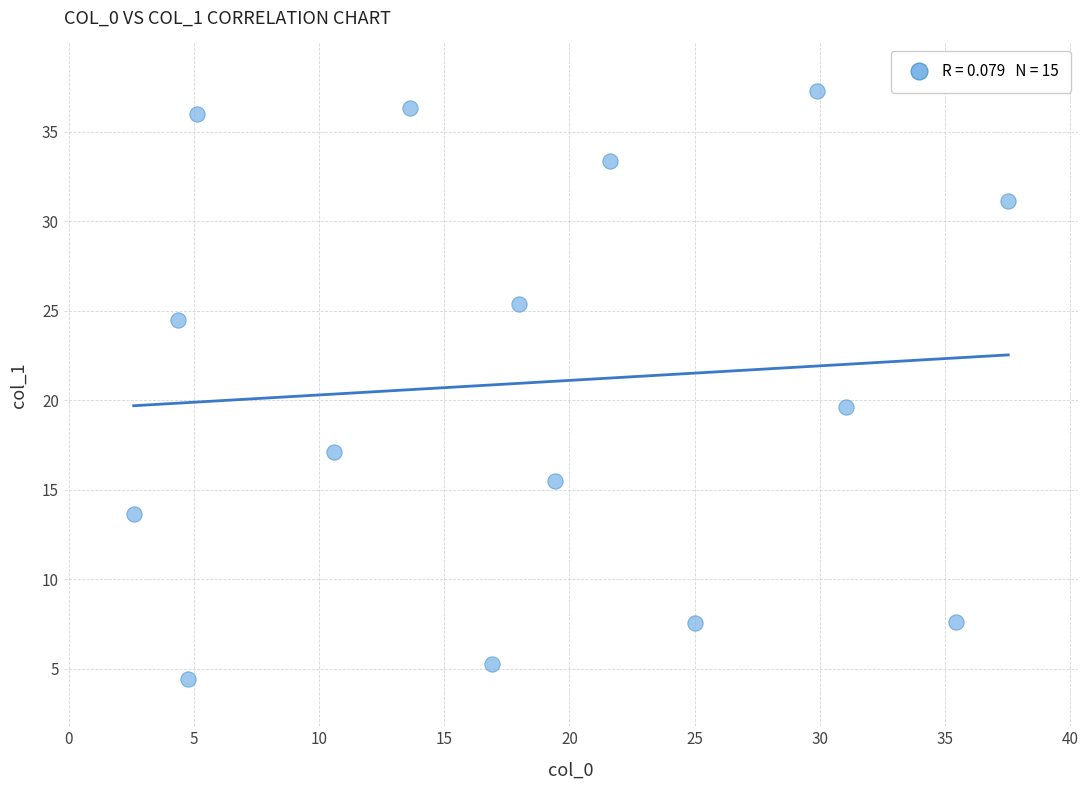

What is the range of X values (max minus min)?

34.9